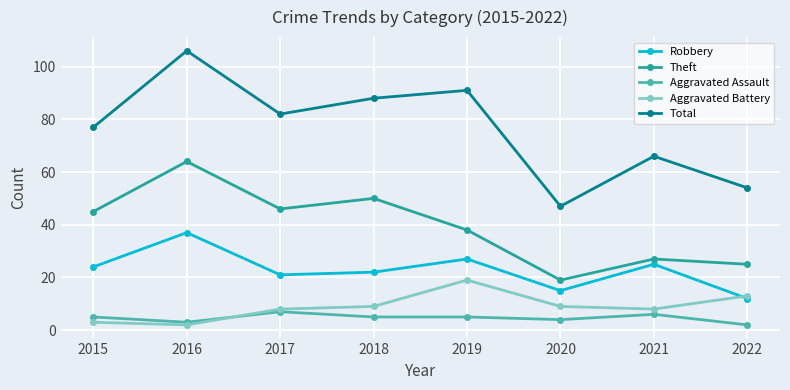

What is the difference between the highest and lowest values at 2021?

60